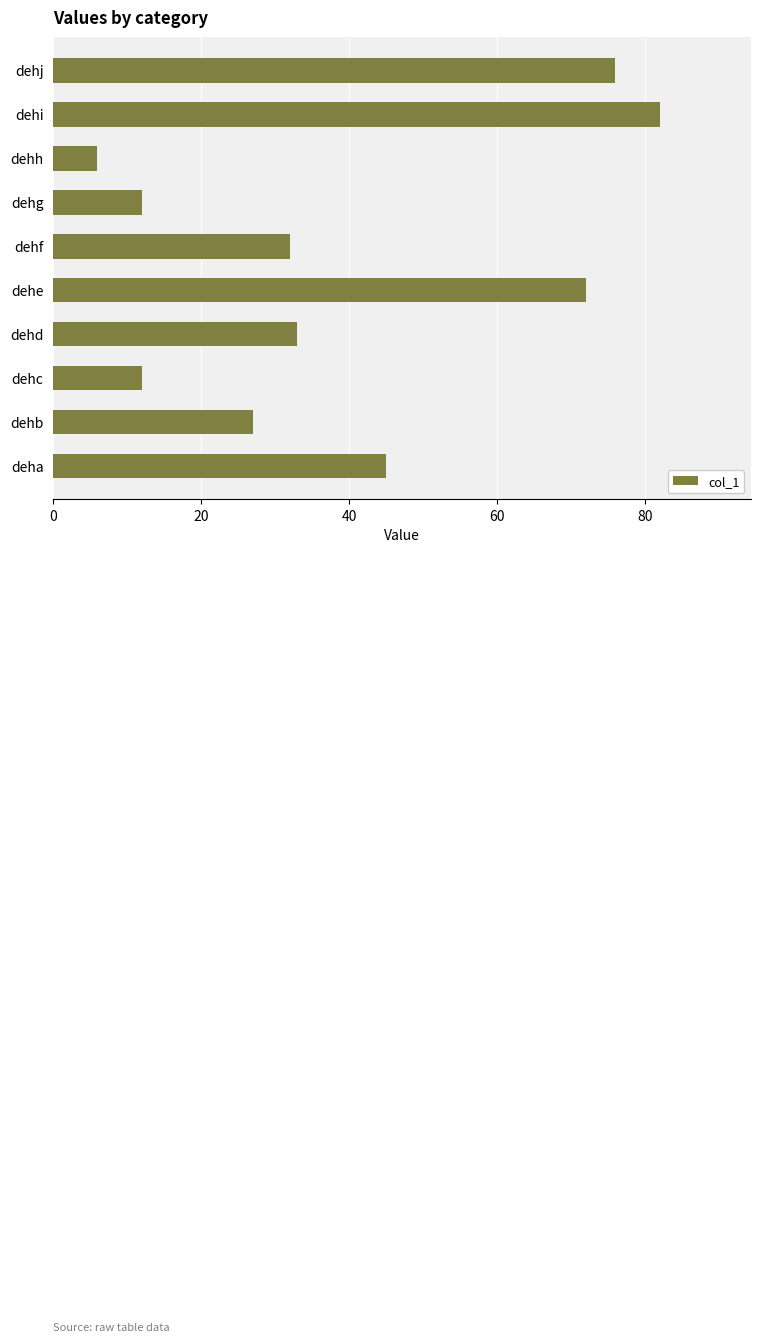

Which label corresponds to the smallest value in the chart?

dehh